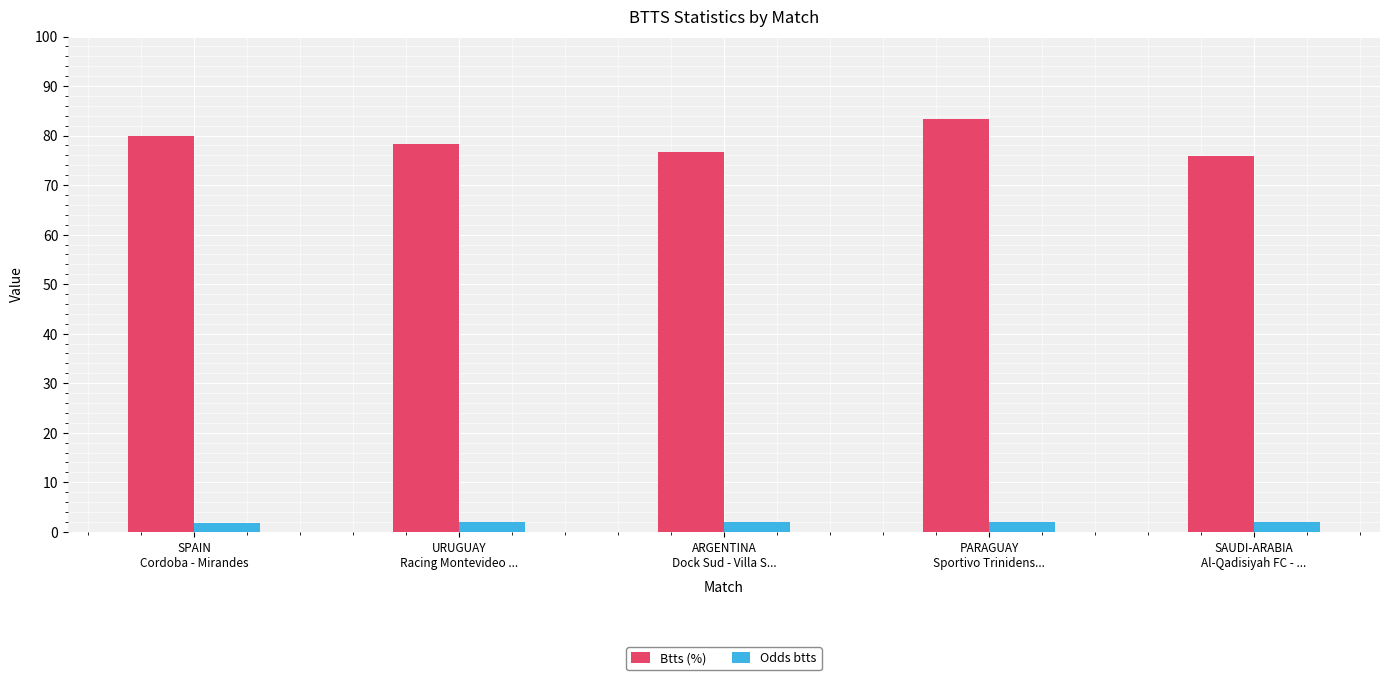

What is the average value of the Btts (%) series?

78.8